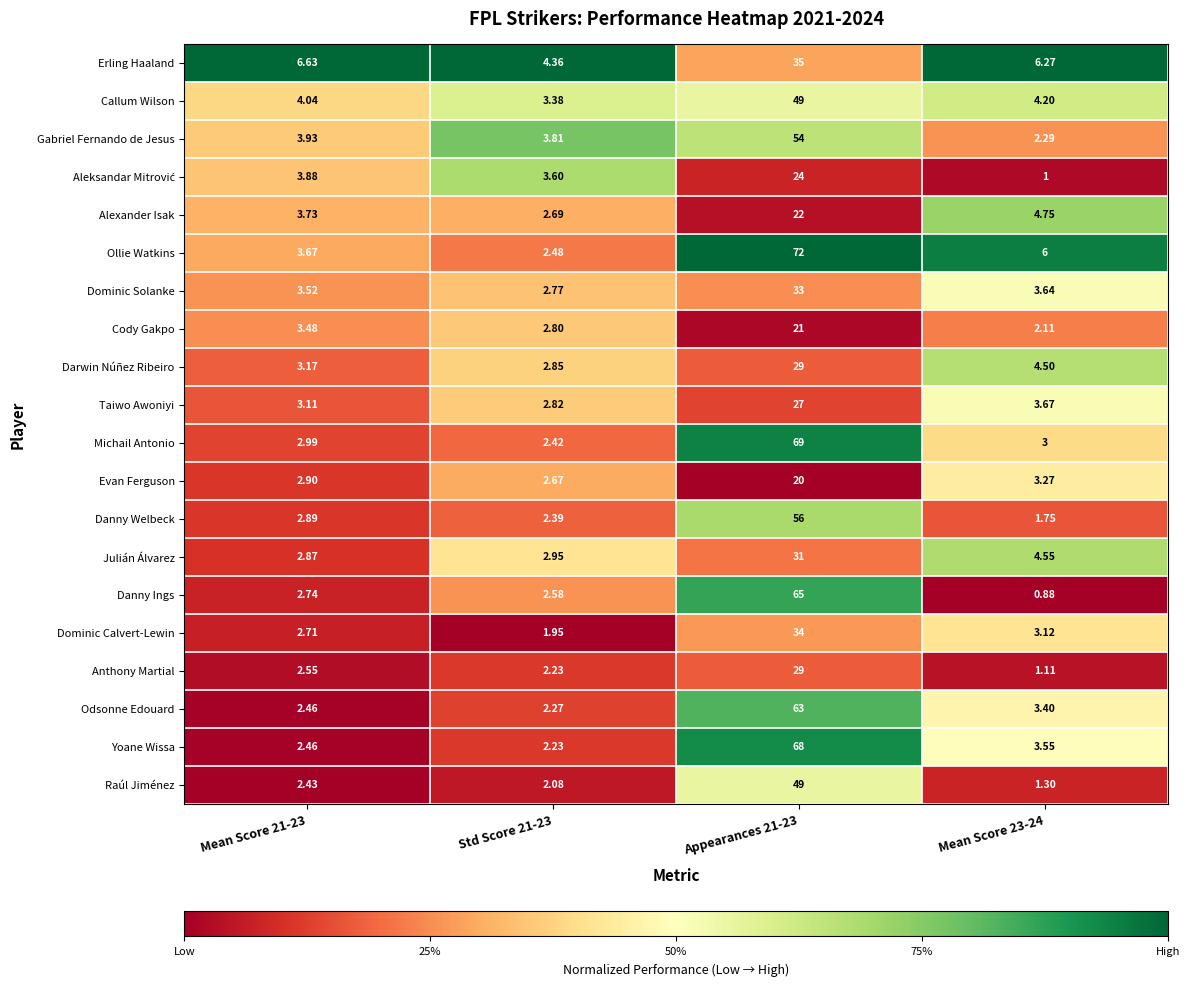

What is the total value across all series at Mean Score 21-23?

66.2